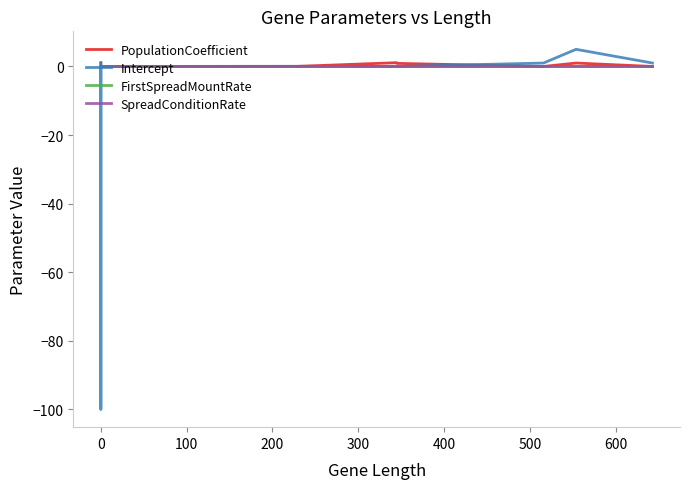

How many intersections are there between PopulationCoefficient and Intercept?

2